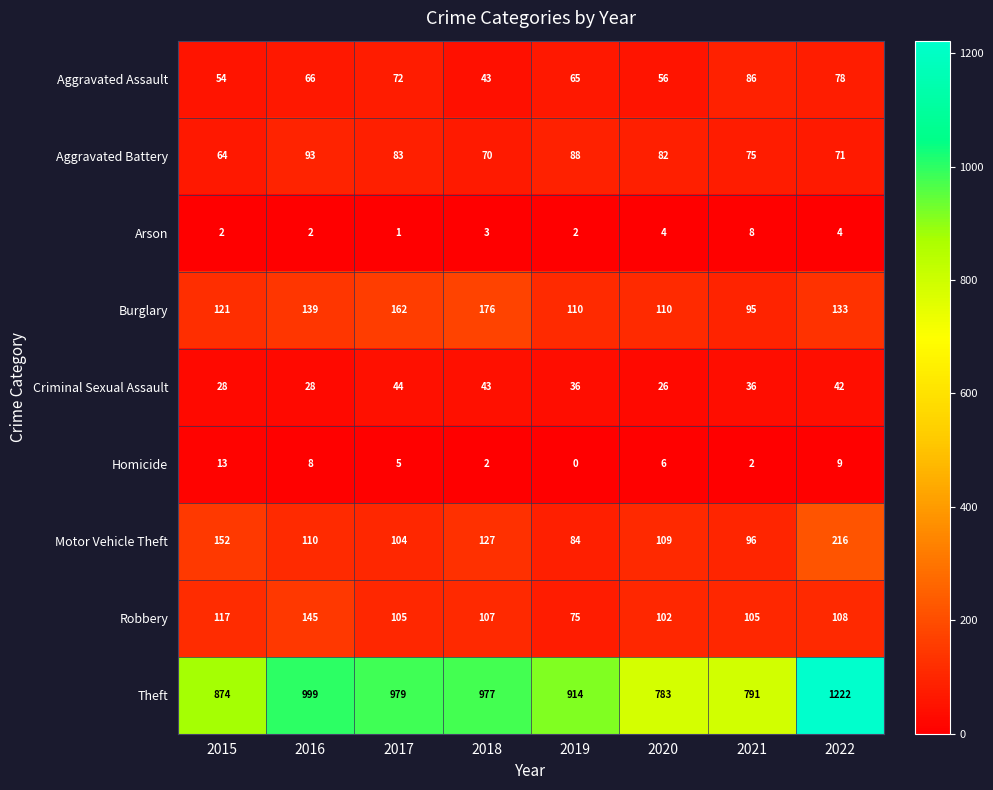

Which category has the highest value across all series?

2022